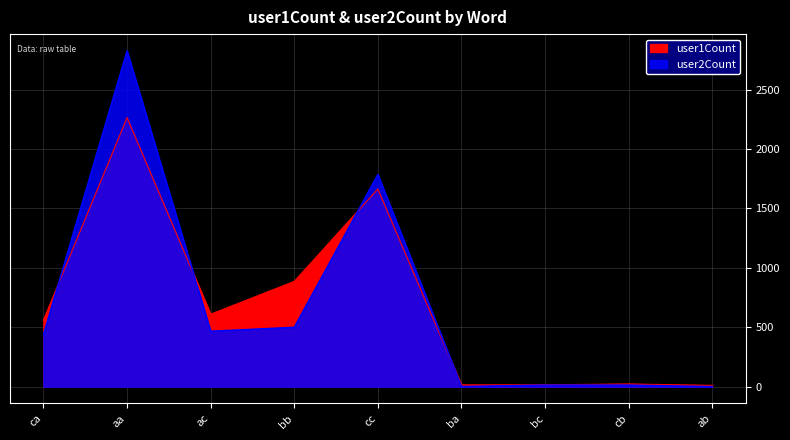

Is it true that user1Count equals 610 at ac?

True